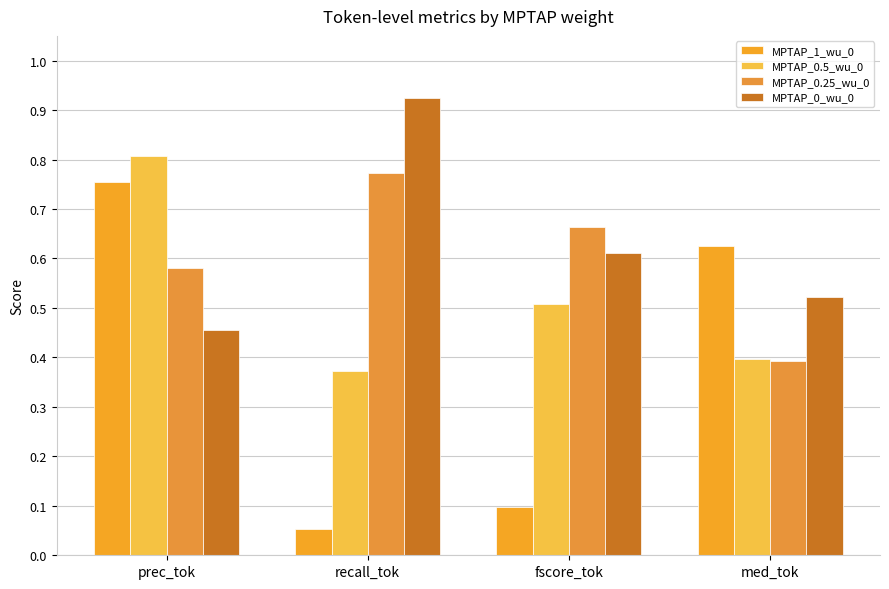

Count the MPTAP_0_wu_0 values in the range 0 to 1.

4